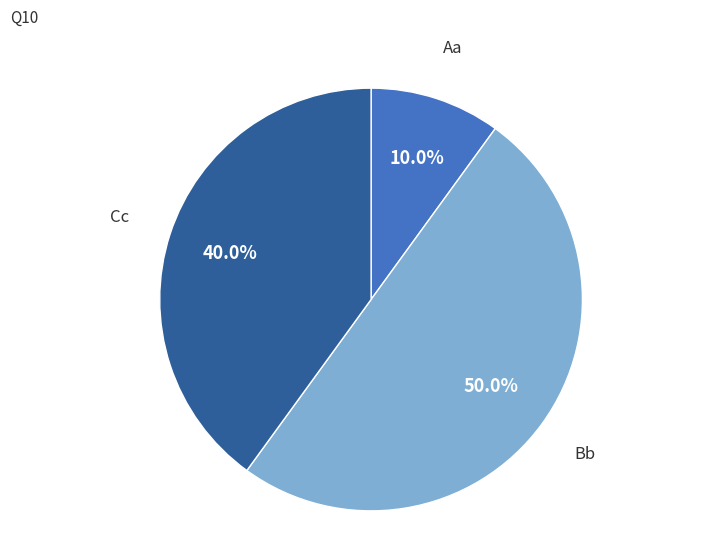

Approximately how many times larger is the value at Bb compared to Aa?

5.0